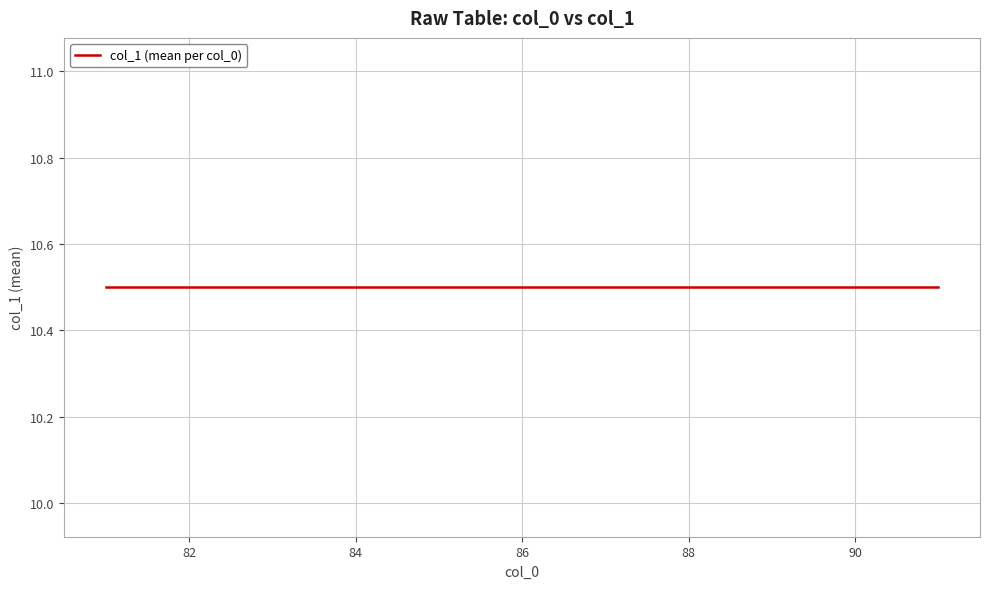

Between 4 and 19, which is larger?

19